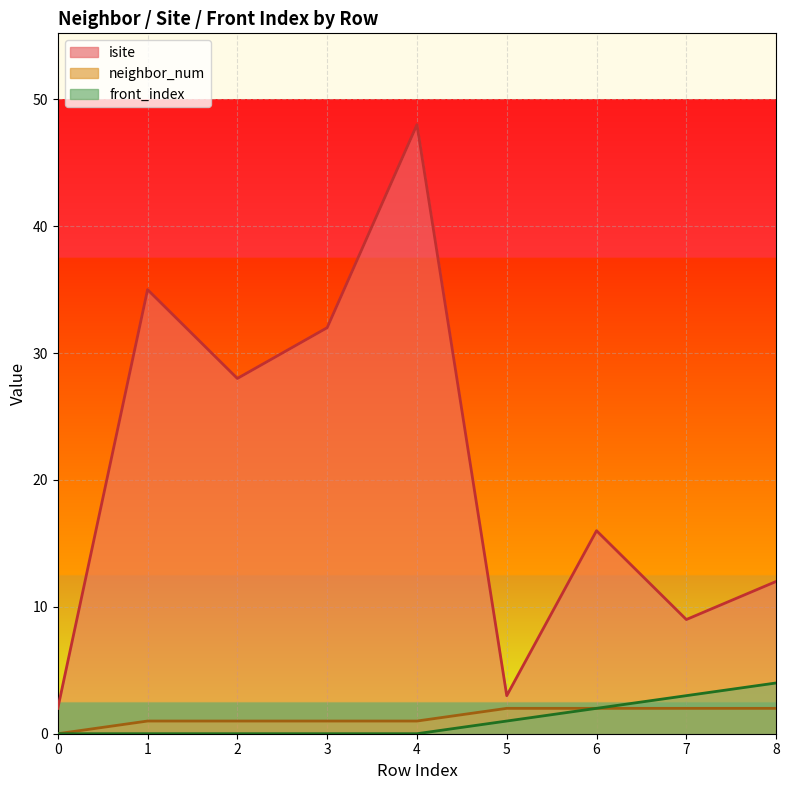

Reading left to right, what are all the values shown in this chart?

isite: 2	35	28	32	48	3	16	9	12
neighbor_num: 0	1	1	1	1	2	2	2	2
front_index: 0	0	0	0	0	1	2	3	4